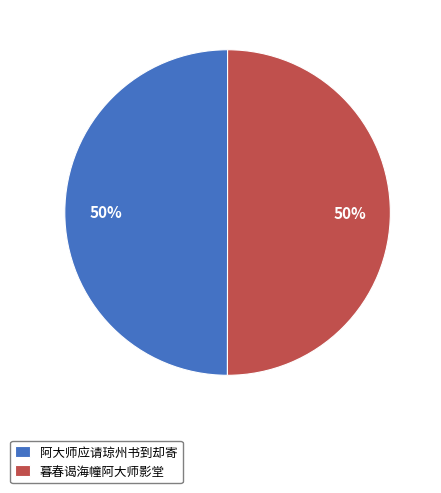

True or false: 暮春谒海幢阿大师影堂 accounts for 42% of the total.

False